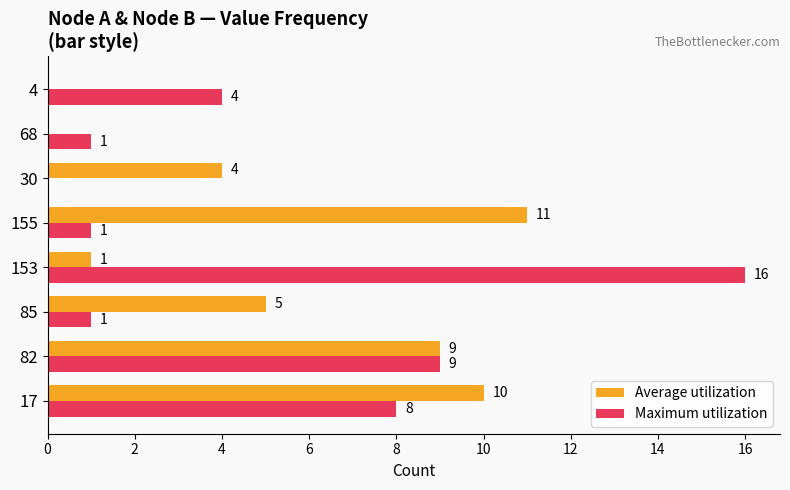

The value of Maximum utilization at 4 is 4. True or false?

True